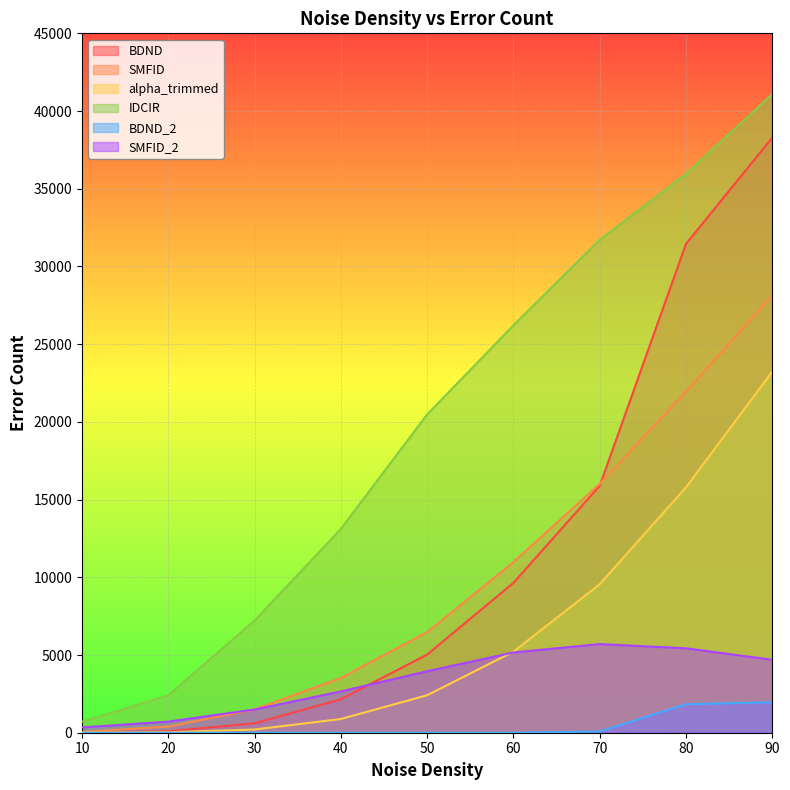

At which category is the sum across all series the highest?

90